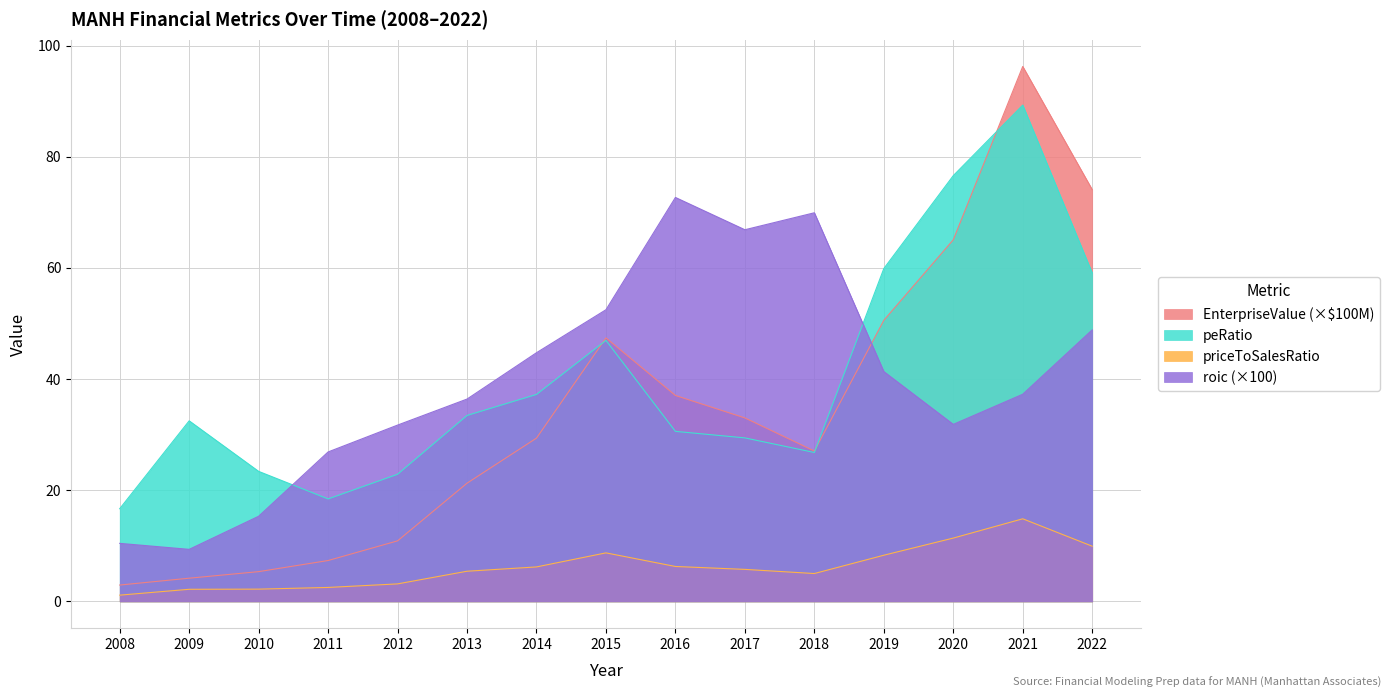

Reading right to left, list all the values displayed in this chart.

EnterpriseValue: 74.1	96.2	65.1	50.6	27.1	33.0	37.1	47.4	29.4	21.3	10.9	7.4	5.4	4.2	2.9
roic: 48.9	37.3	31.9	41.4	69.9	66.9	72.7	52.5	44.7	36.4	31.7	26.9	15.3	9.4	10.4
peRatio: 59.1	89.3	76.6	59.9	26.8	29.4	30.6	47.0	37.2	33.5	22.9	18.4	23.4	32.5	16.7
priceToSalesRatio: 9.9	14.9	11.4	8.3	5.0	5.8	6.3	8.7	6.2	5.4	3.2	2.5	2.2	2.2	1.1